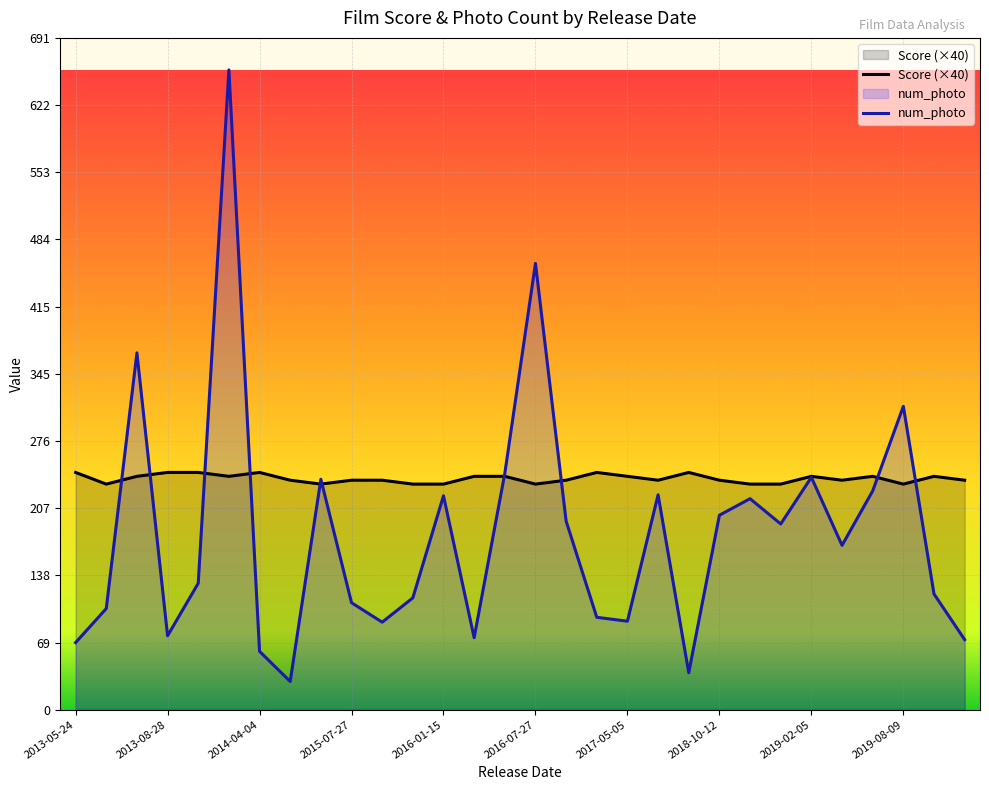

List the labels in order of Score value, largest first.

2016-11-18, 2018-04-20, 2014-04-04, 2013-08-28, 2013-11-22, 2013-05-24, 2019-02-05, 2019-07-02, 2016-07-21, 2021-08-13, 2016-05-13, 2017-05-05, 2014-03-28, 2013-08-09, 2014-07-09, 2021-09-09, 2017-07-06, 2016-10-14, 2015-07-31, 2018-10-12, 2019-04-12, 2015-07-27, 2013-06-21, 2019-08-09, 2016-01-15, 2018-10-19, 2018-12-18, 2016-07-27, 2015-11-27, 2014-11-28